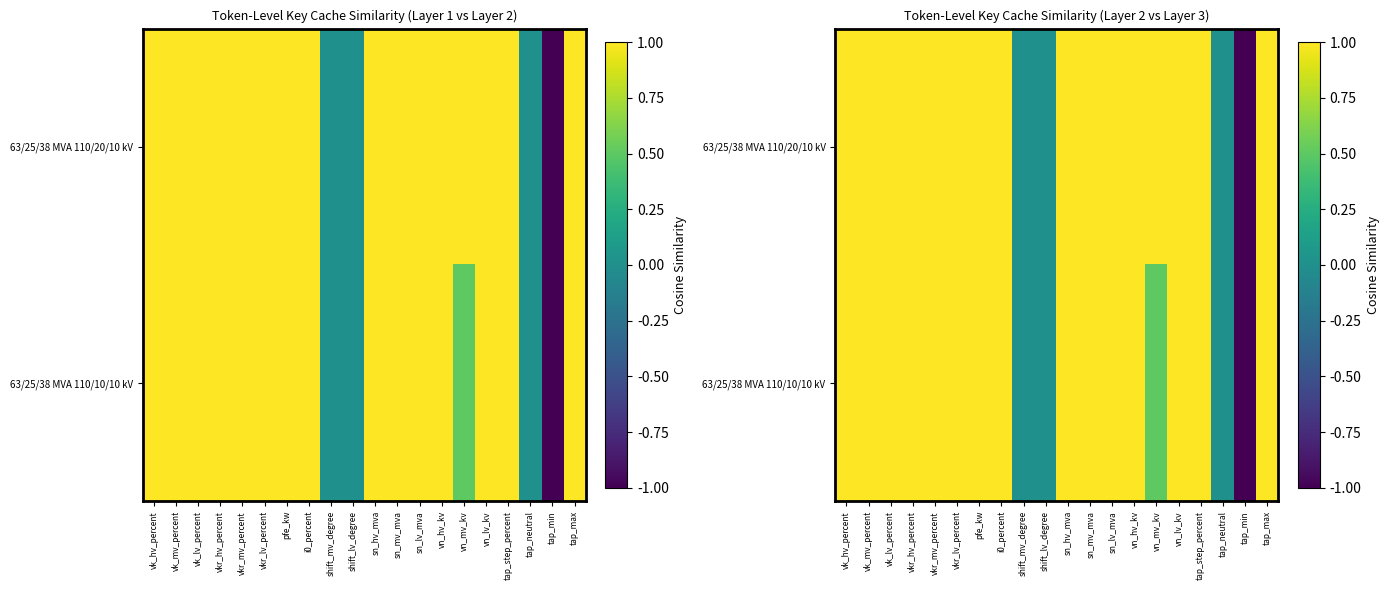

How many negative values does the 63/25/38 MVA 110/20/10 kV series have?

1